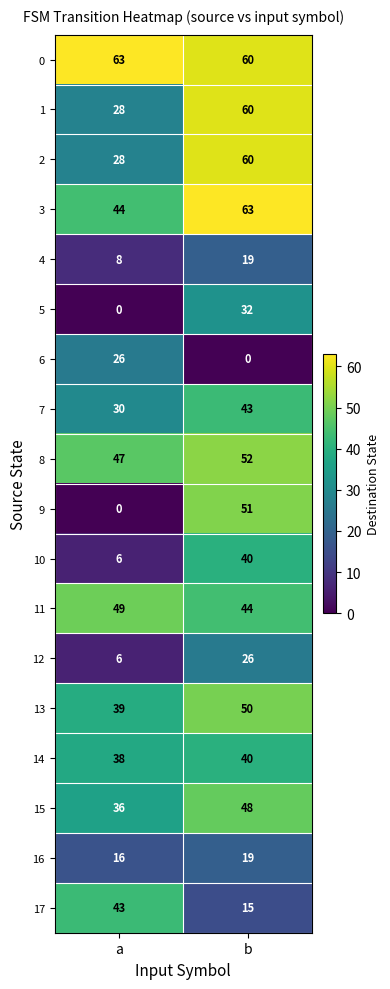

Which series has the largest total across all categories?

0